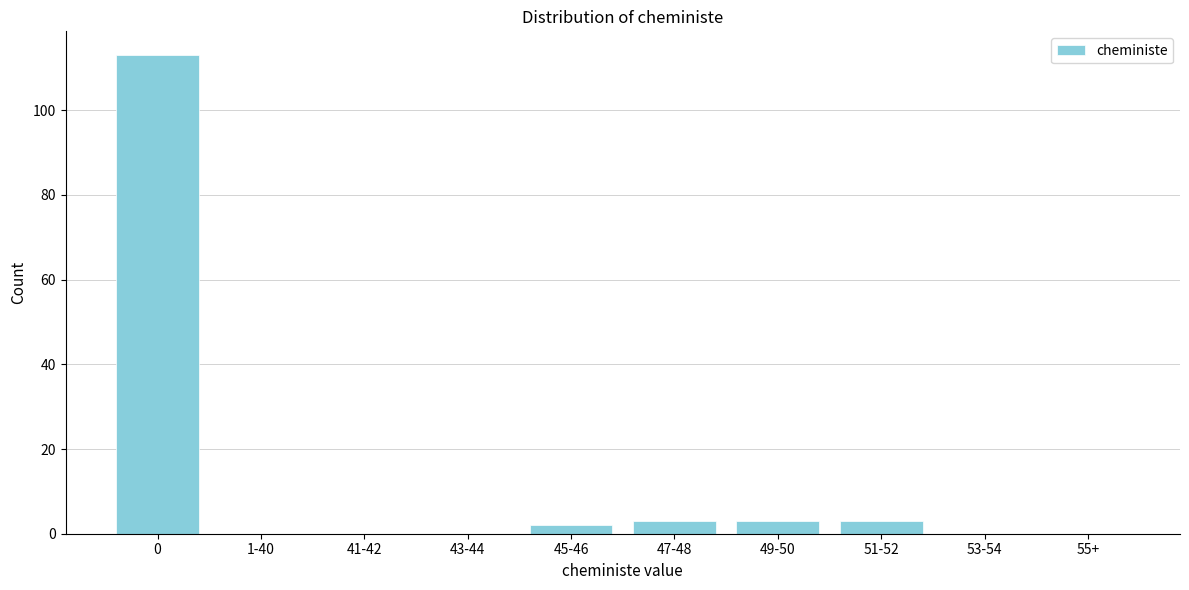

Reading left to right, what are all the values shown in this chart?

0=113	1-40=0	41-42=0	43-44=0	45-46=2	47-48=3	49-50=3	51-52=3	53-54=0	55+=0